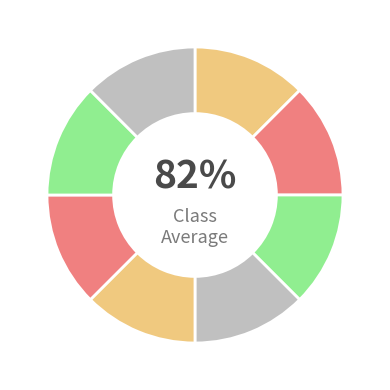

Does 3 represent more than half of the total?

No